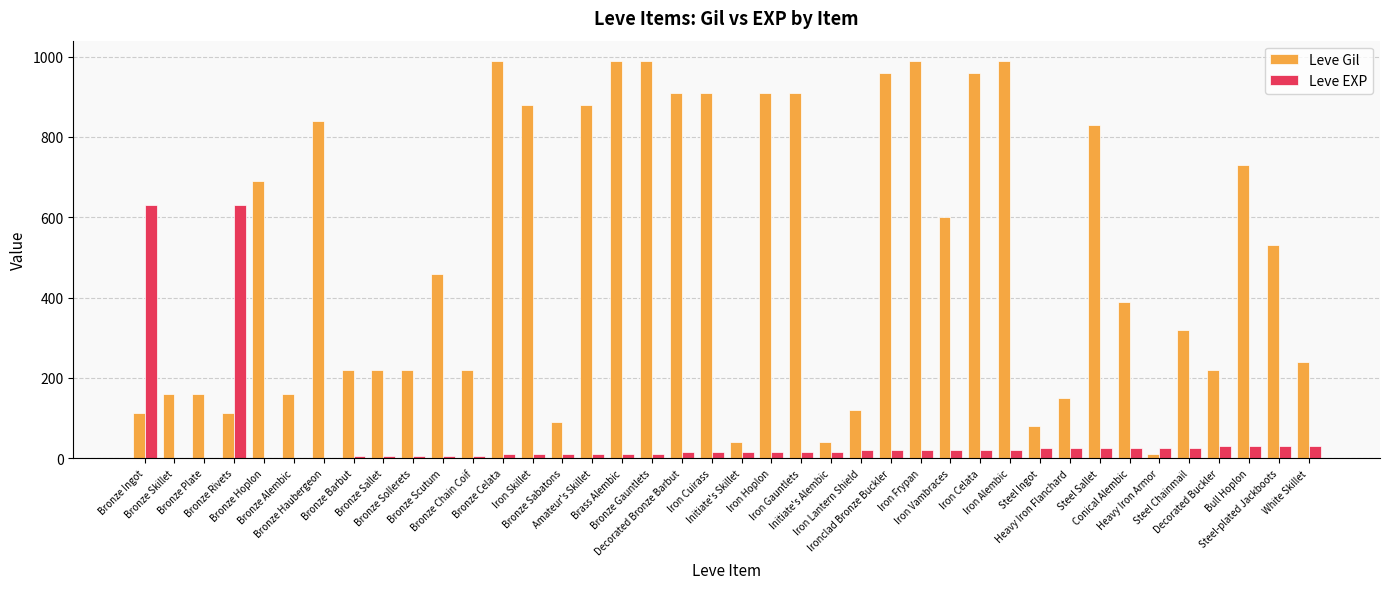

Does the chart contain stacked bars?

No